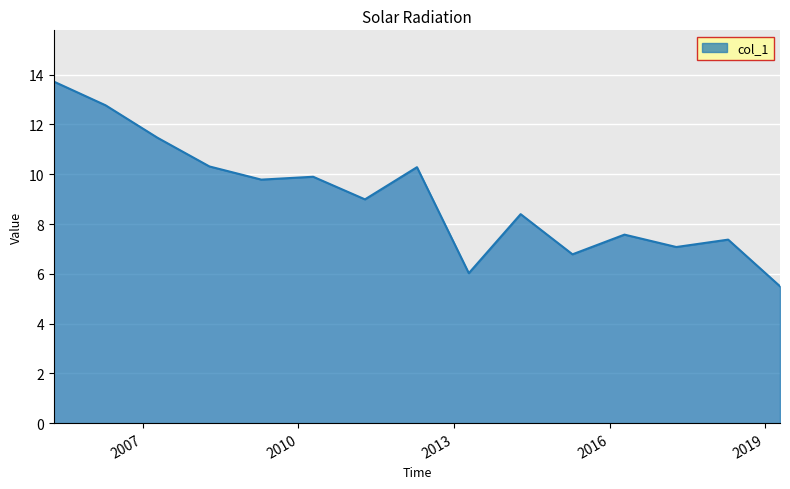

What is the minimum value shown in the chart?

5.5